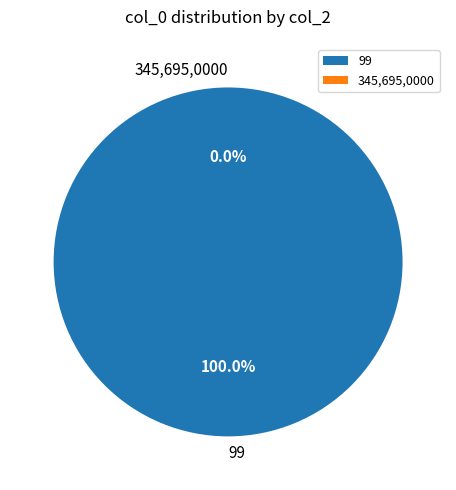

The 99 slice represents 99% of the pie. True or false?

False